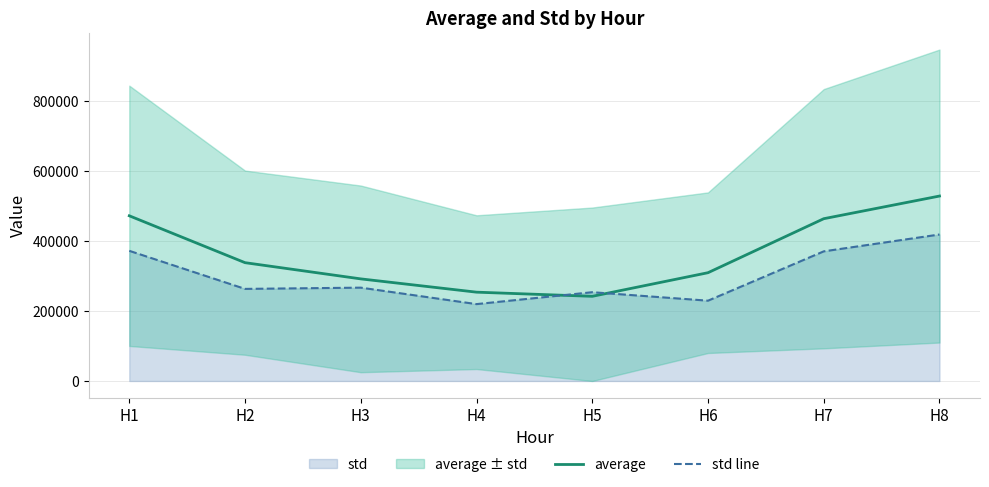

Rank the series at H3 from highest to lowest value.

average, std line